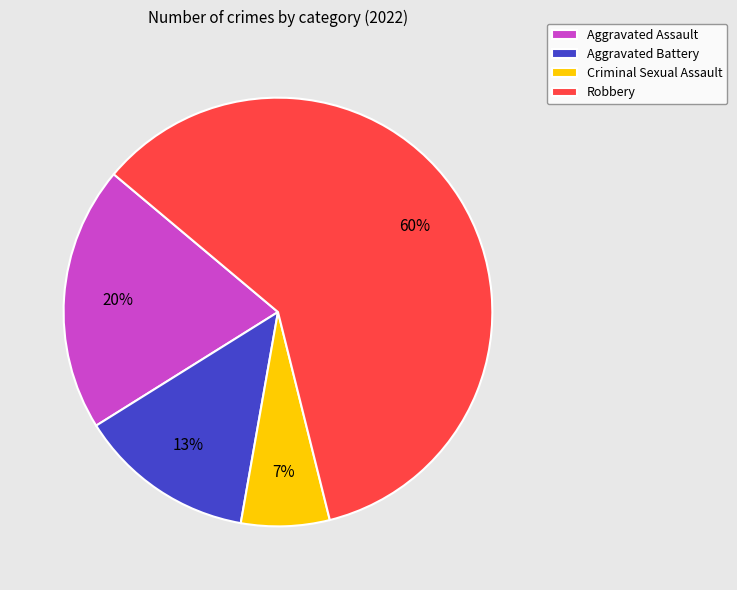

Combined, do Robbery and Aggravated Assault account for over 50%?

Yes